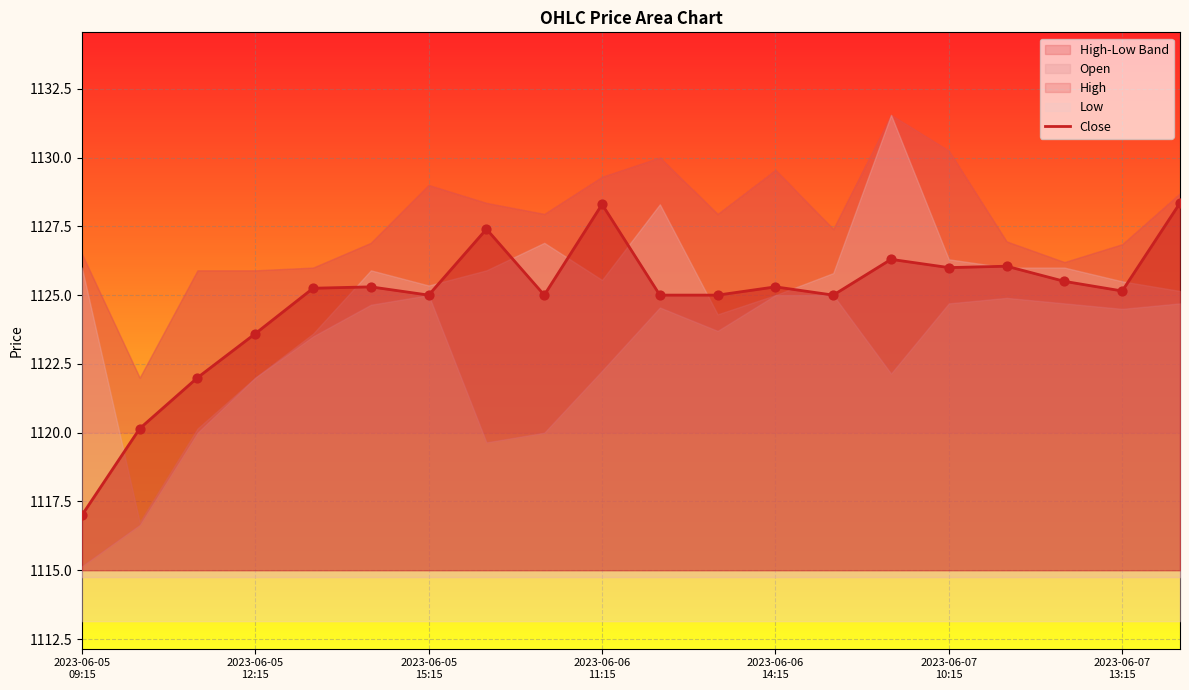

What is the change in value from 2023-06-06
14:15 to 2023-06-07
10:15?

+0.1